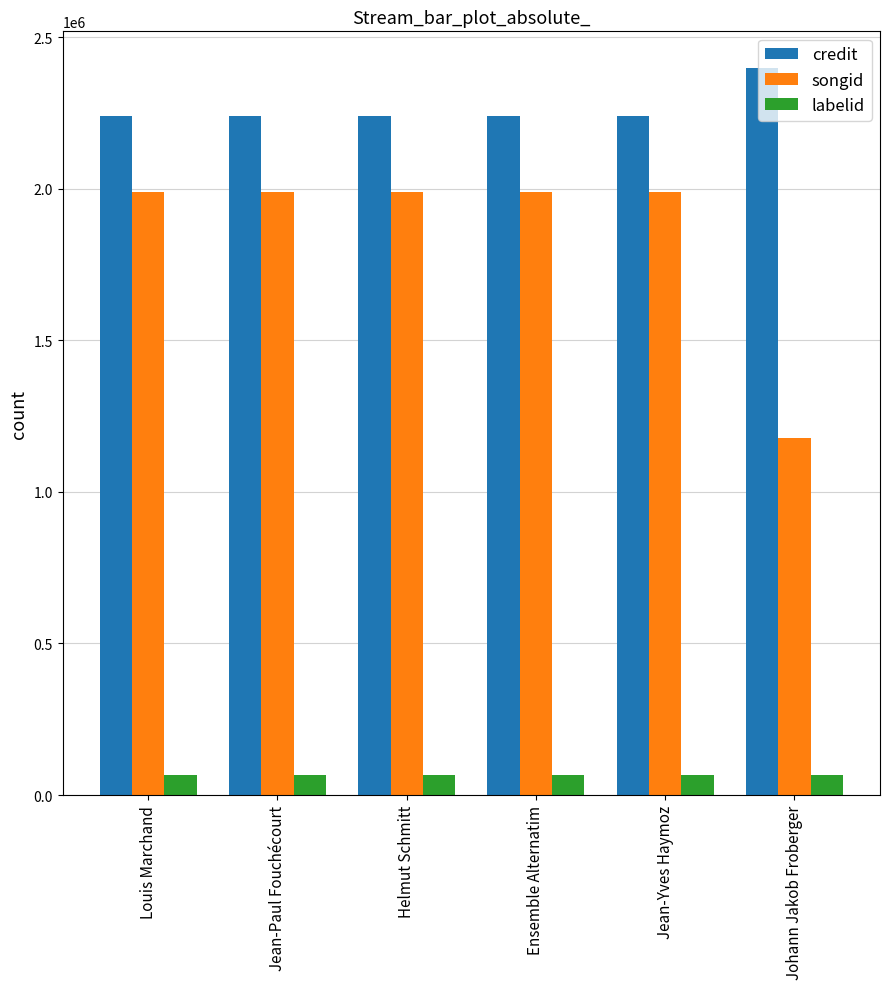

Which series has the widest spread of values?

songid